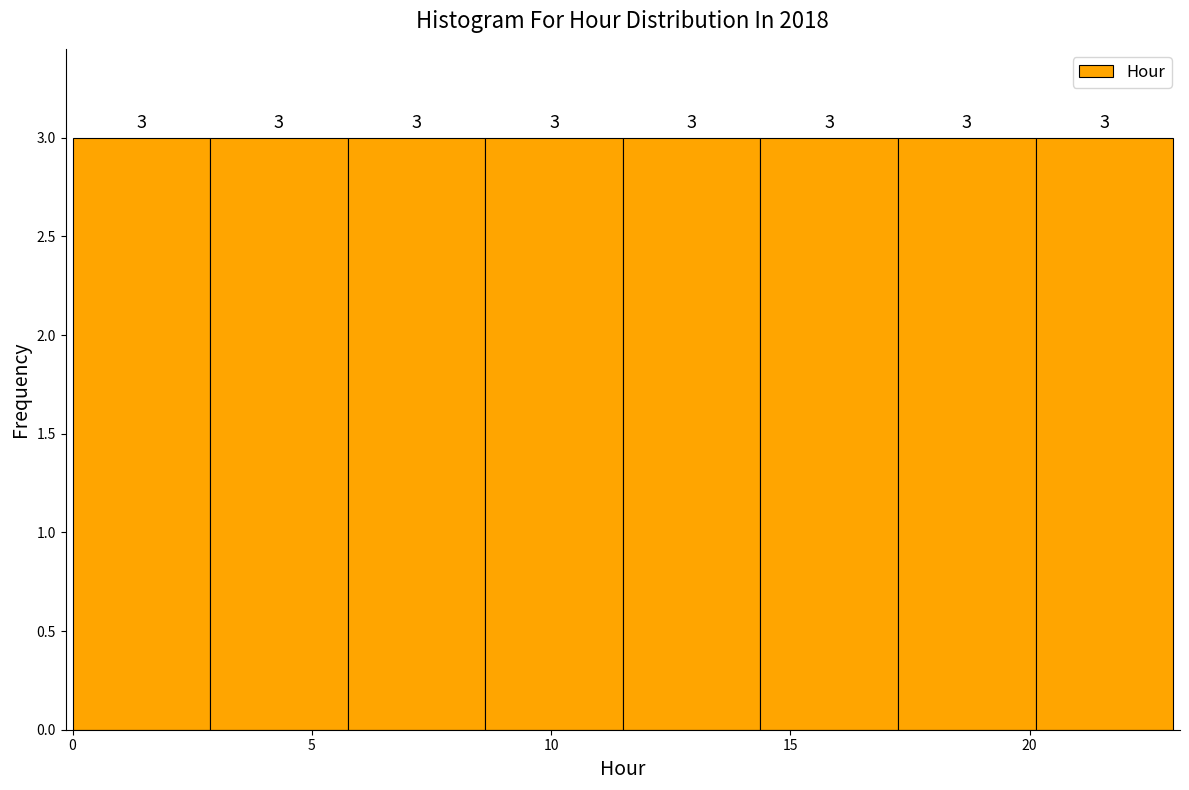

What is the height of the bar covering 0.0 to 3.0 on the x-axis? The bar edges are not printed on the chart, so give them approximately, as read against the axis.

3